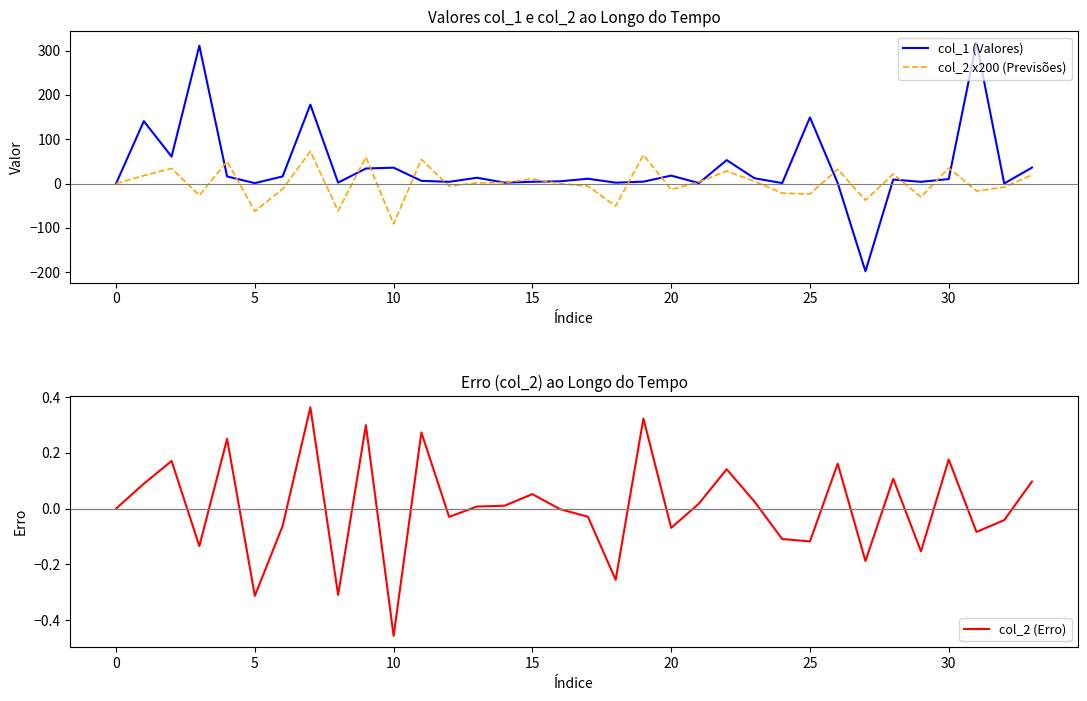

The value of col_2 x200 (Previsões) at 16 is -0.5. True or false?

True